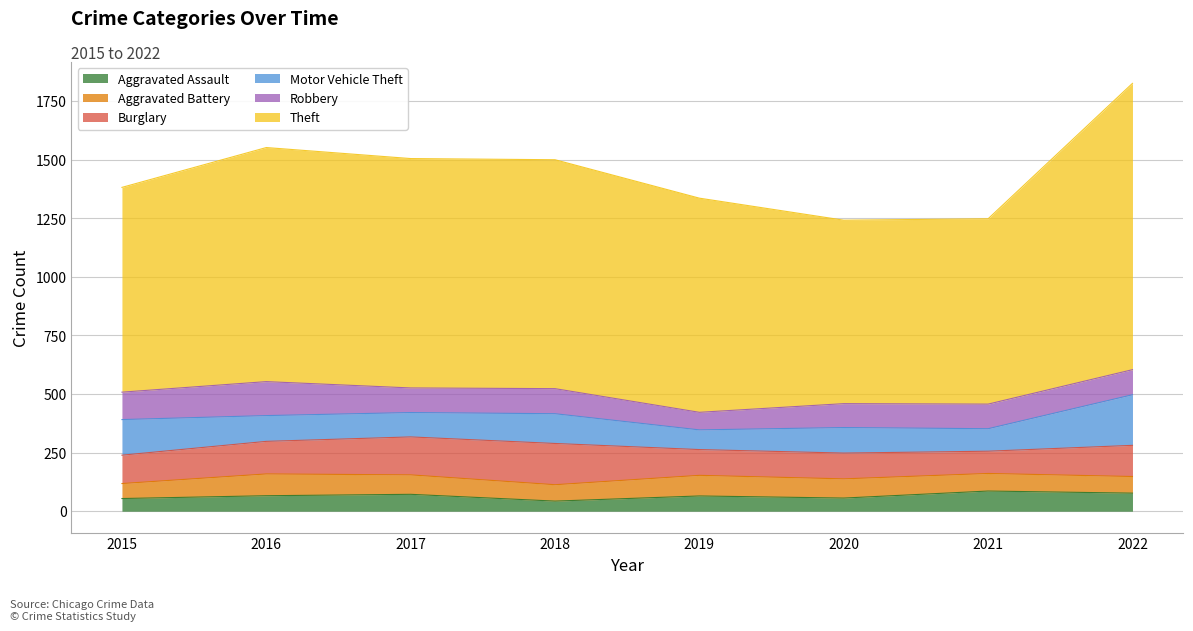

What are all the series names shown in the legend?

Aggravated Assault, Aggravated Battery, Burglary, Motor Vehicle Theft, Robbery, Theft